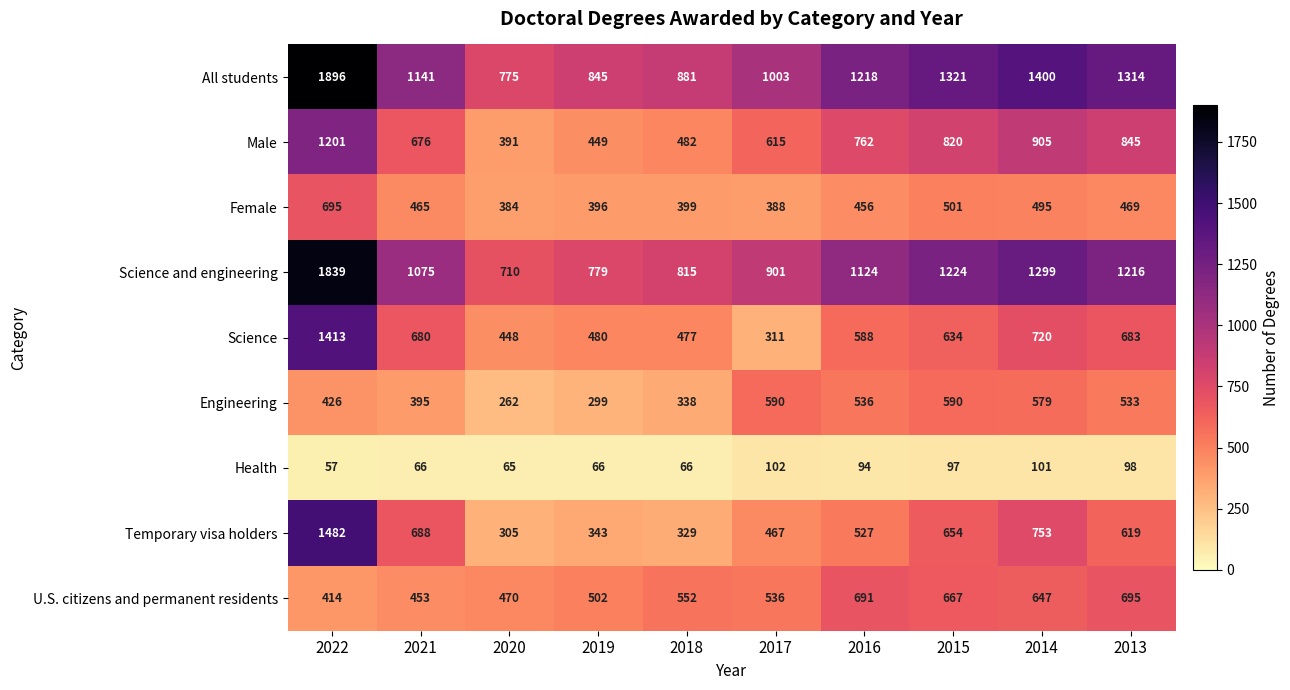

What is the minimum value shown in the chart?

57